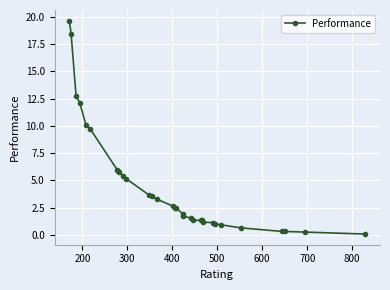

What is the greatest value displayed?

19.7